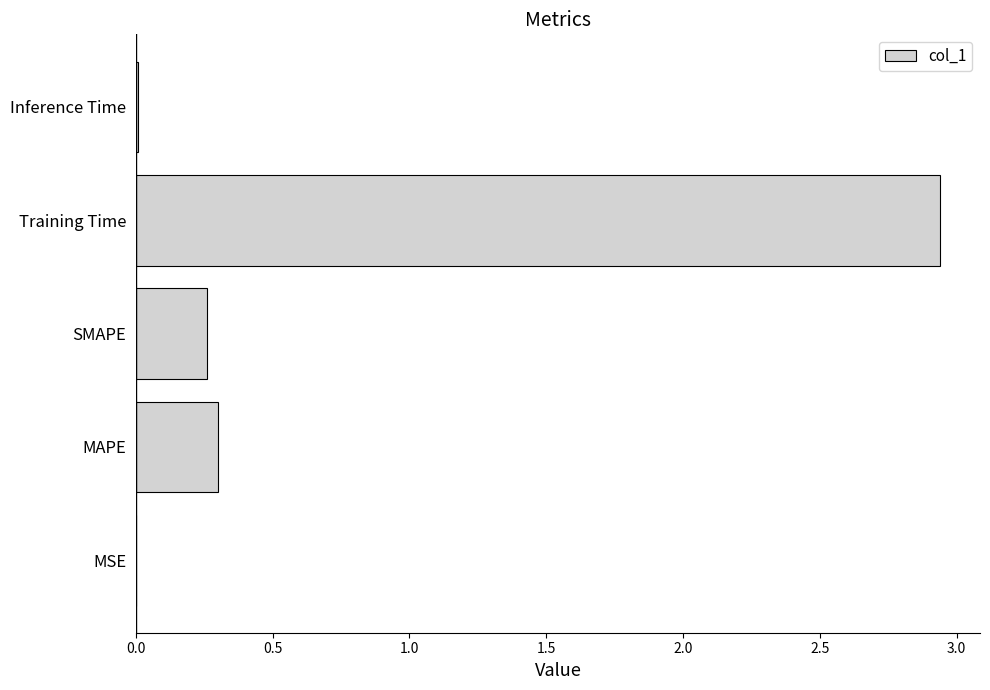

At which category does the chart reach its peak across all series?

Training Time